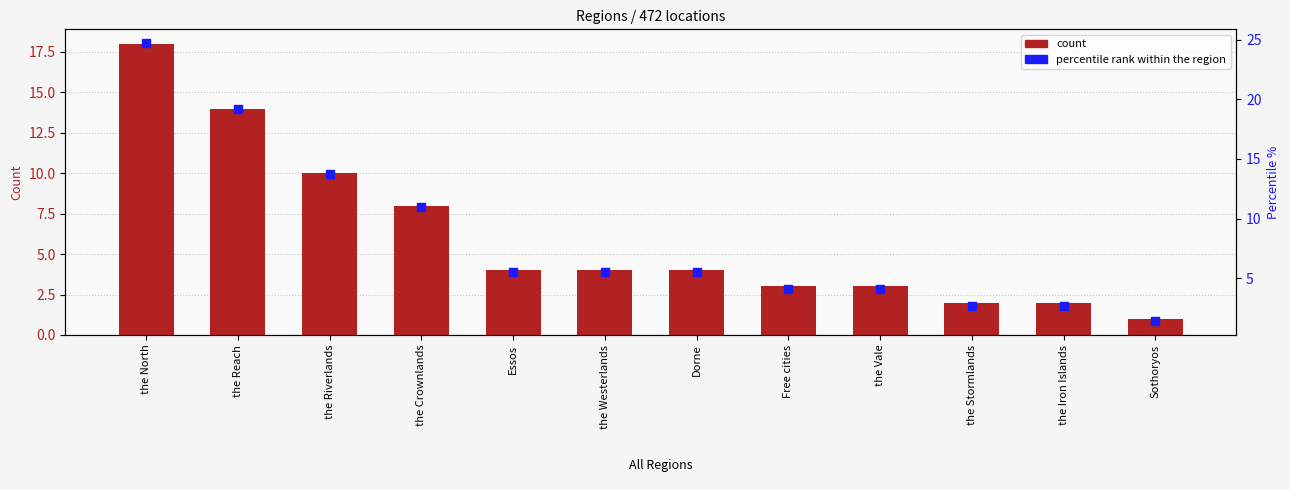

What is the total value across all series at the Westerlands?

9.5